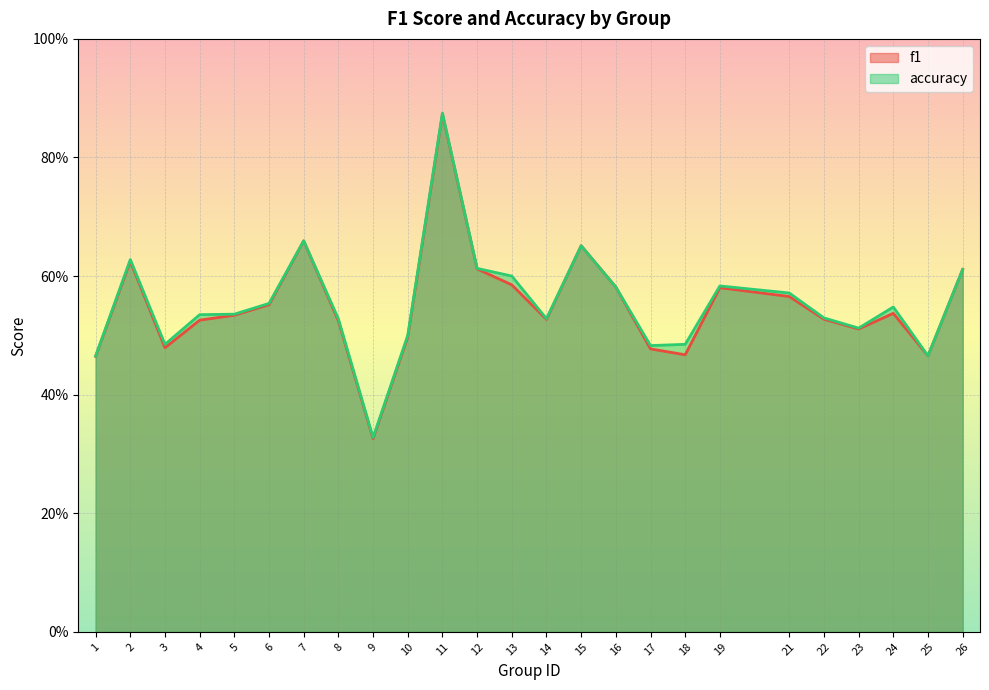

True or false: accuracy has a value of 0.2 at 5.

False